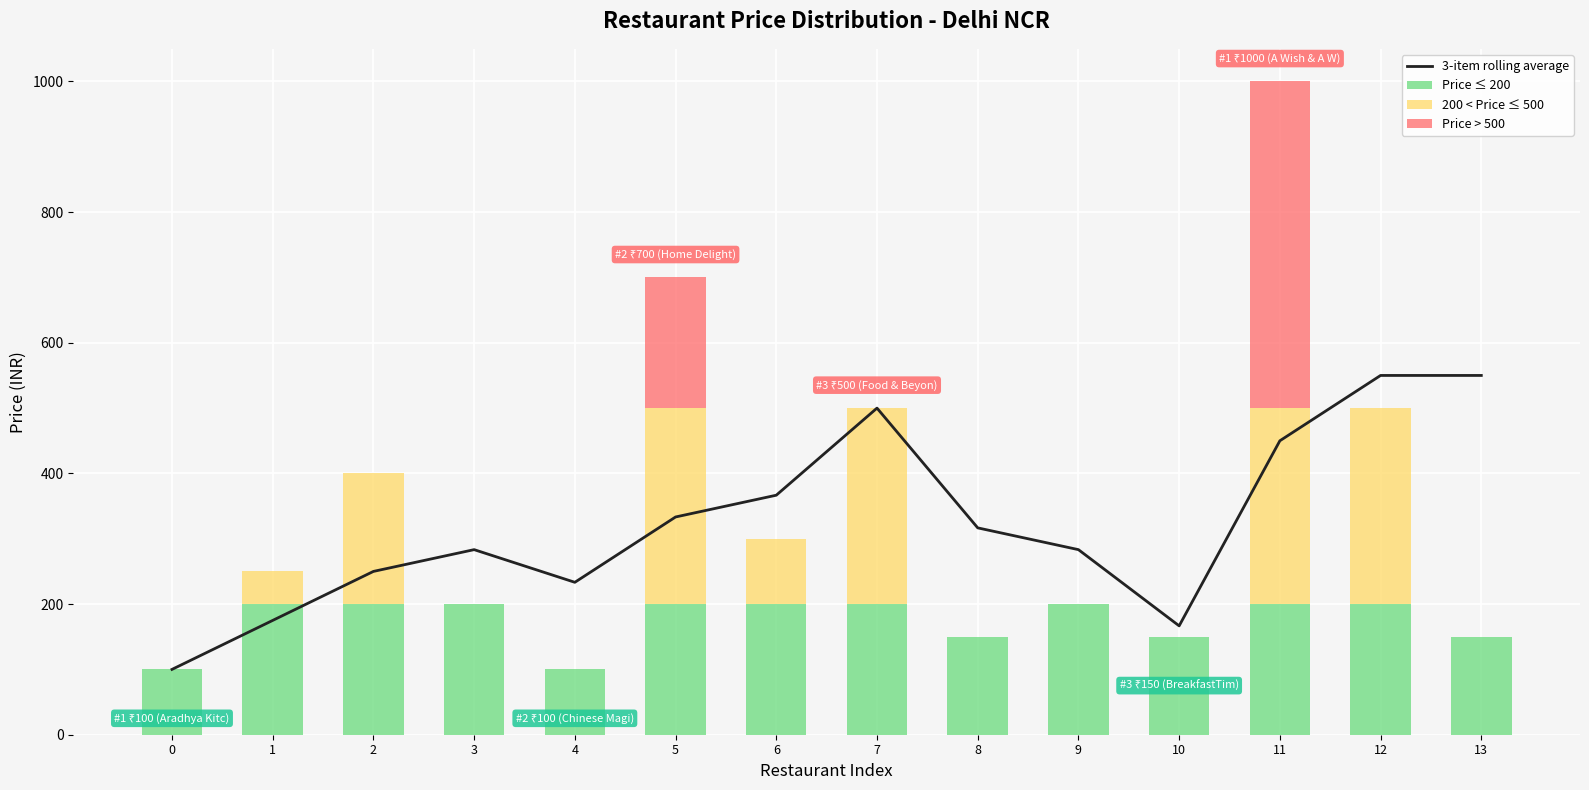

At 12, list the series in order from smallest to largest.

Price > 500, Price ≤ 200, 200 < Price ≤ 500, 3-item rolling average